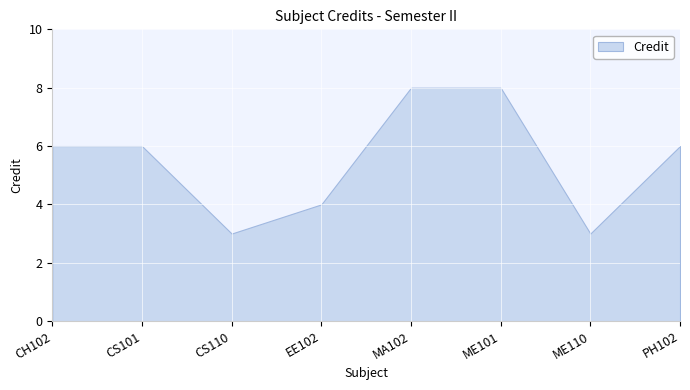

Rank the categories by value from lowest to highest.

CS110, ME110, EE102, CH102, CS101, PH102, MA102, ME101